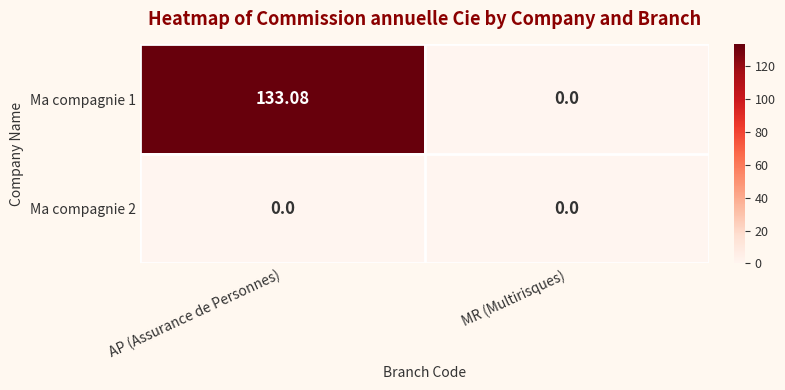

Where does the Ma compagnie 1 series first go above 133?

AP (Assurance de Personnes)